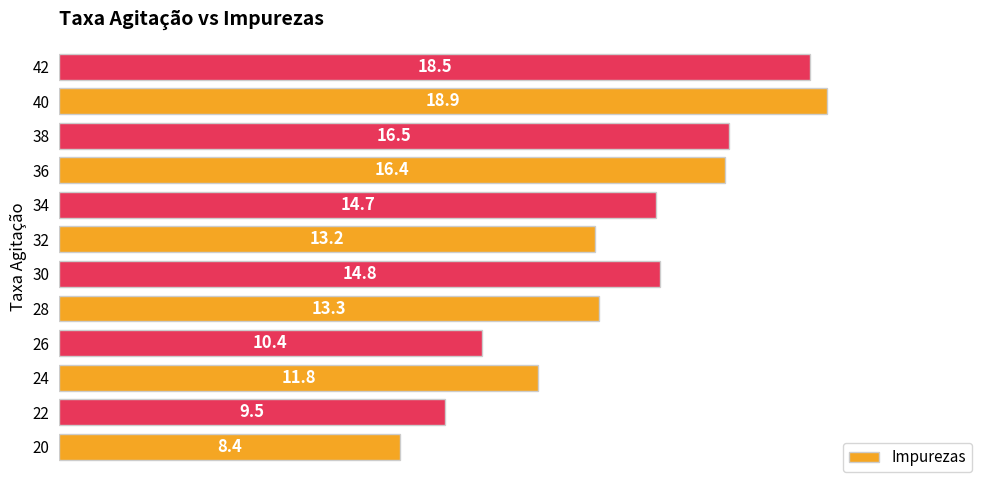

What is the sum of the values at 20 and 24?

20.2